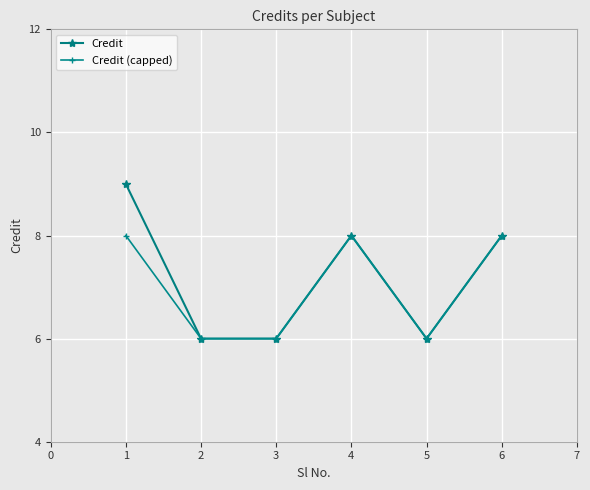

What is the lowest value of the Credit series?

6